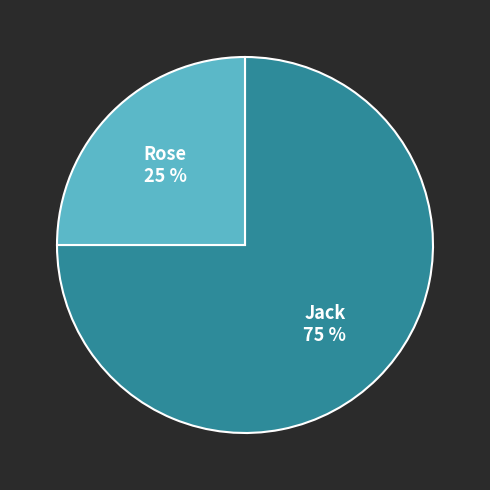

Is there any slice that represents more than half of the pie?

Yes